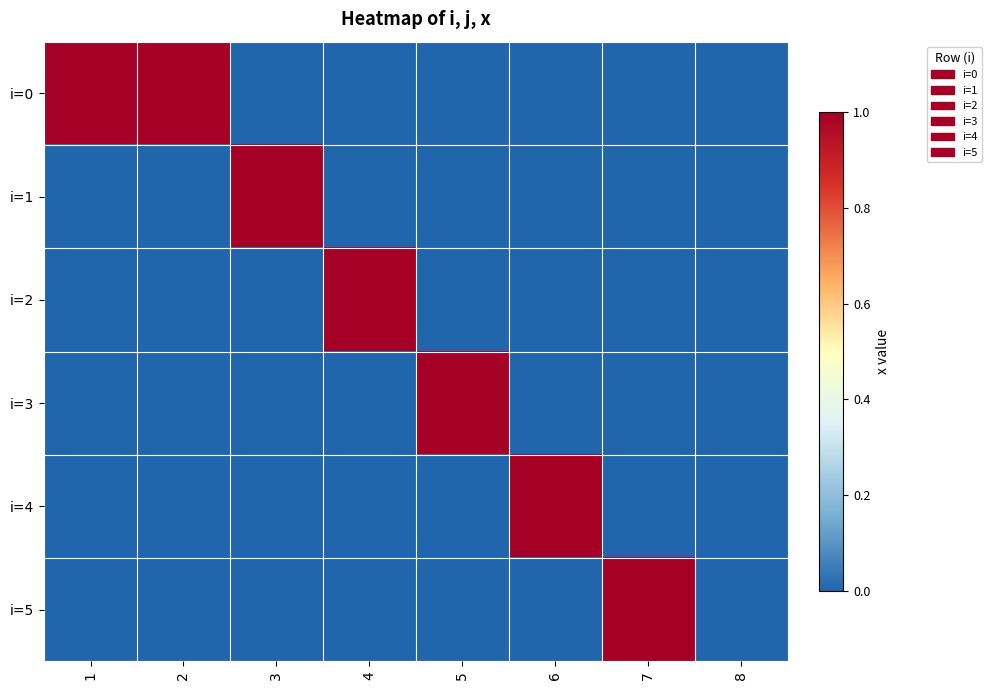

Between 2 and 8, which series saw the biggest shift?

i=0